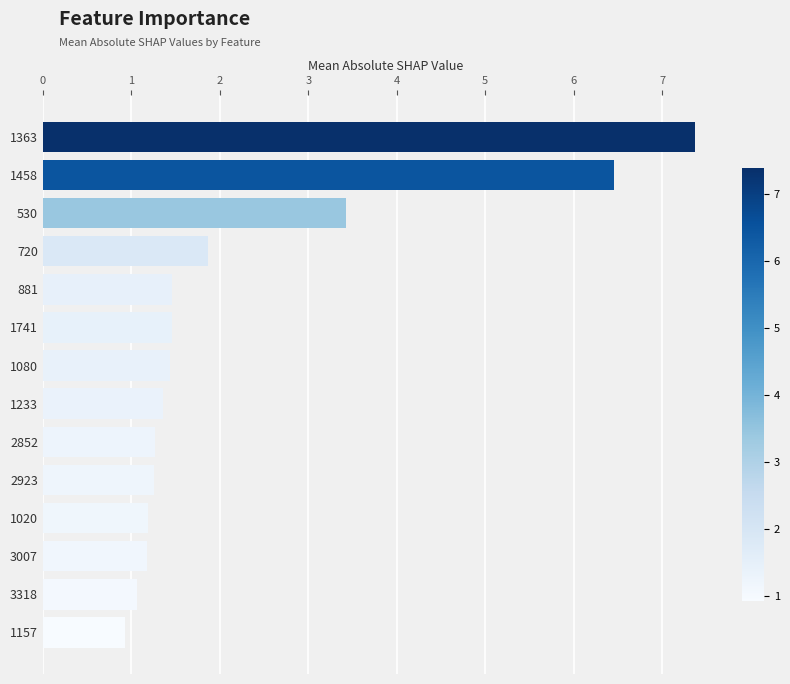

What is the ratio of the value at 2923 to the value at 2852?

1.0